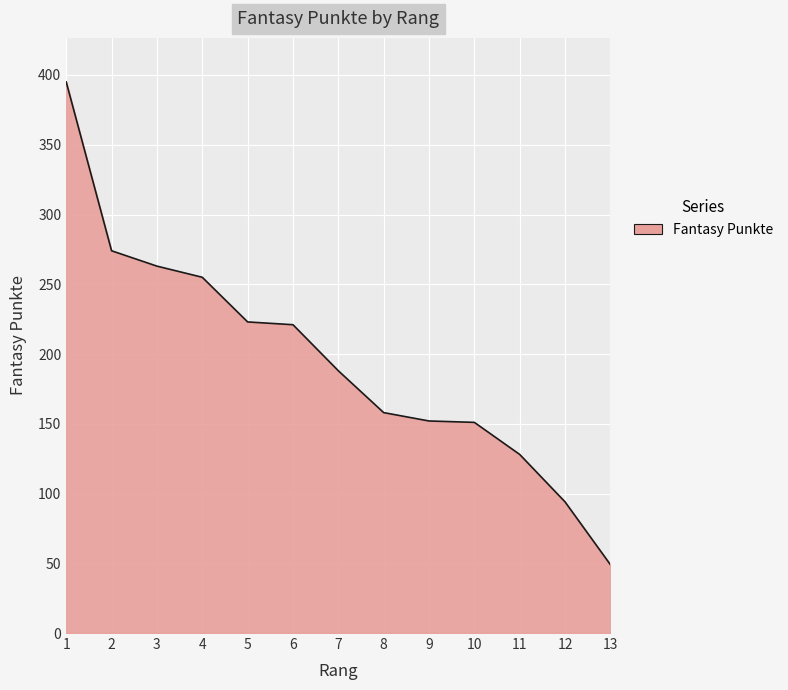

Between 1 and 3, which is larger?

1